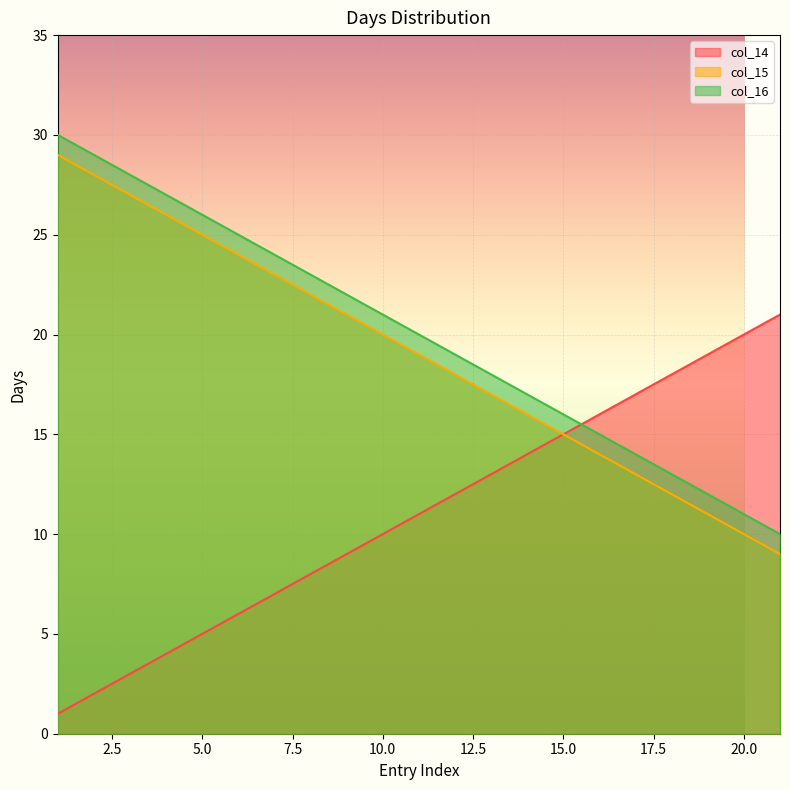

What is the smallest value displayed?

1